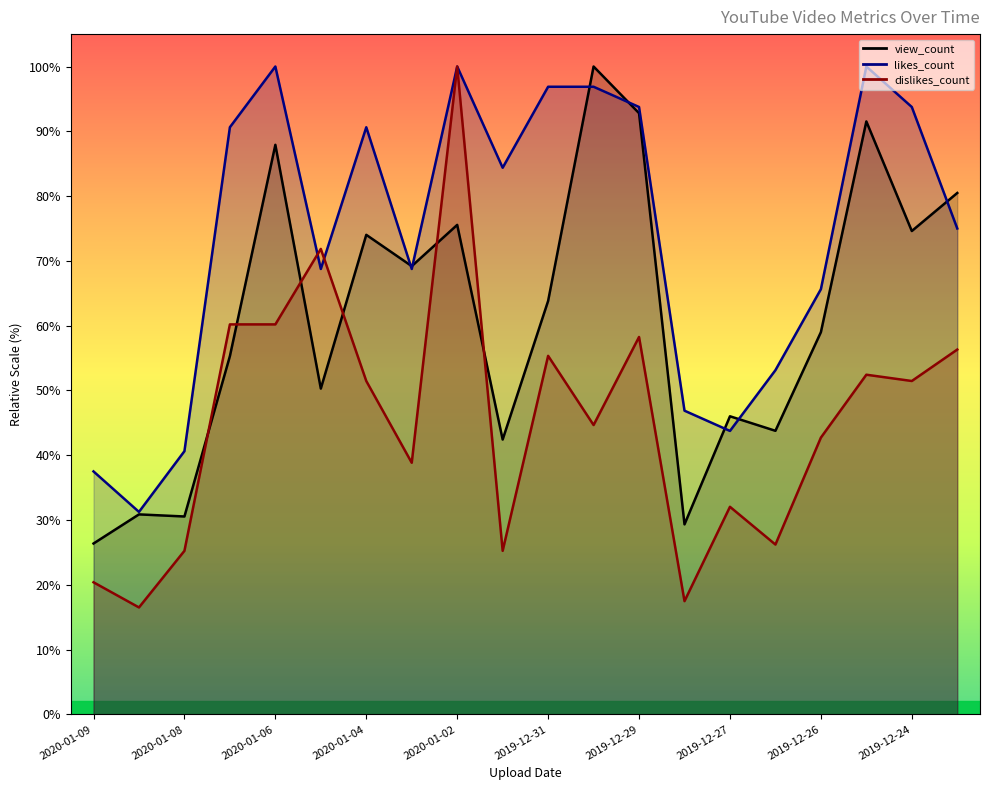

How many values in the likes_count series are below 84?

10